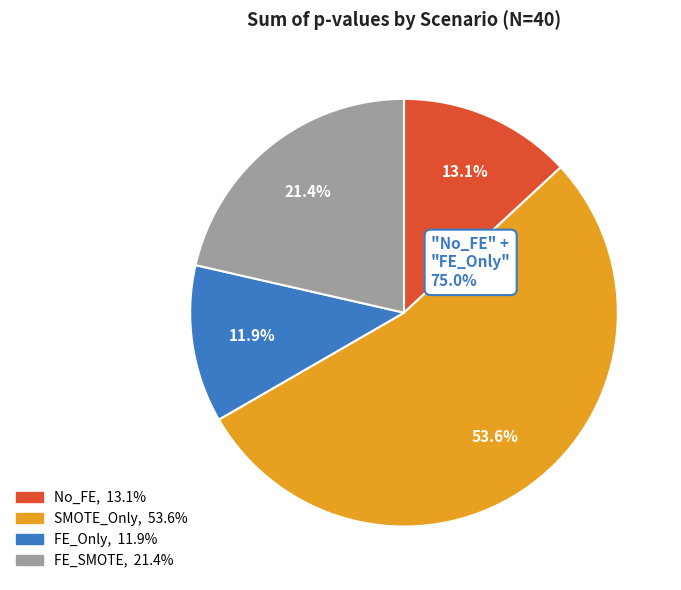

To the nearest percent, what portion does FE_SMOTE represent?

21%